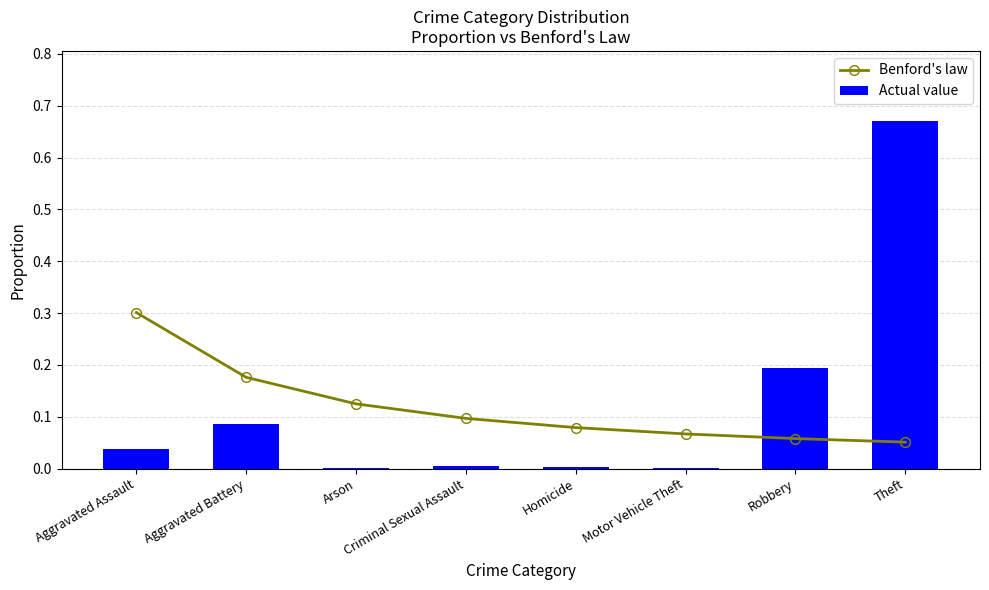

At which category does the chart reach its minimum across all series?

Motor Vehicle Theft